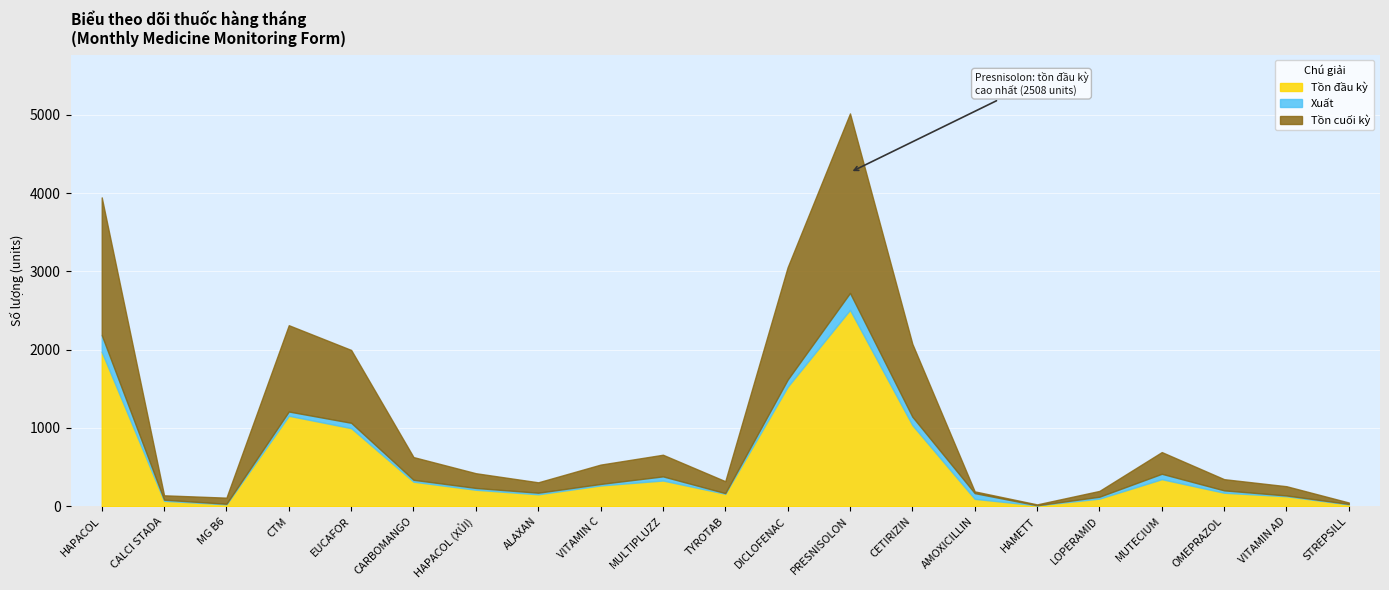

What is the sum of the Xuất values at MUTECIUM and ALAXAN?

89